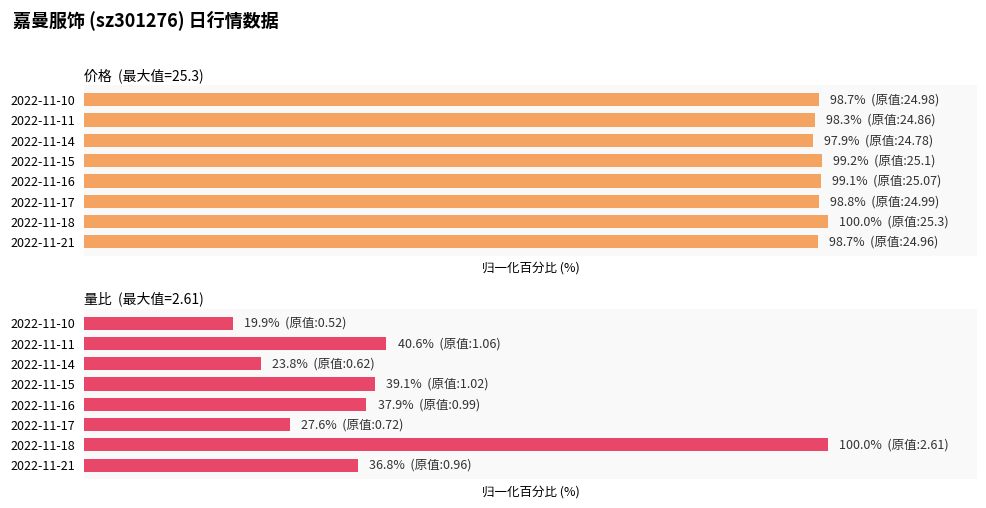

What is the minimum value shown in the chart?

19.9